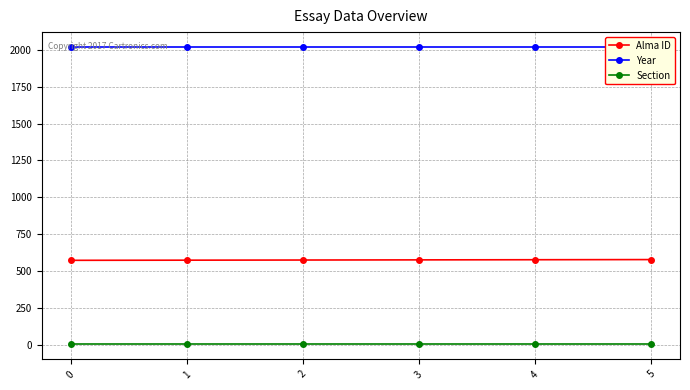

Which series has the largest total across all categories?

Year